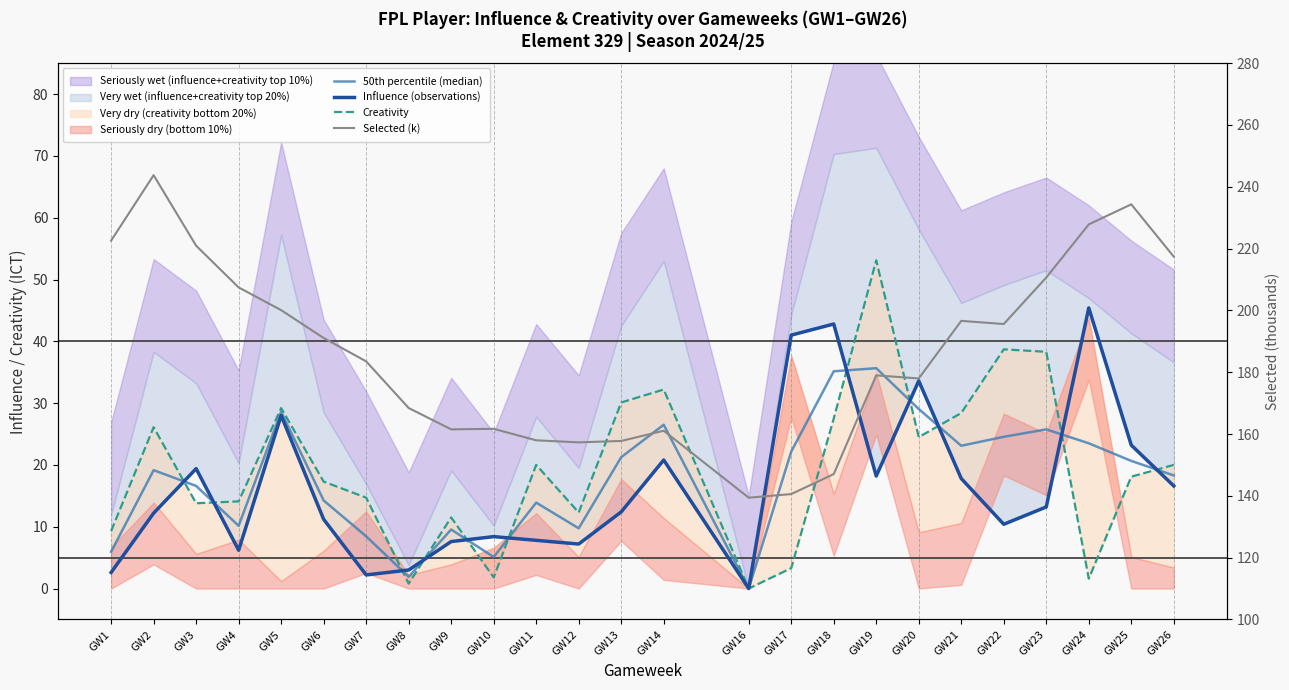

Which has a higher value, GW16 or GW7?

GW7